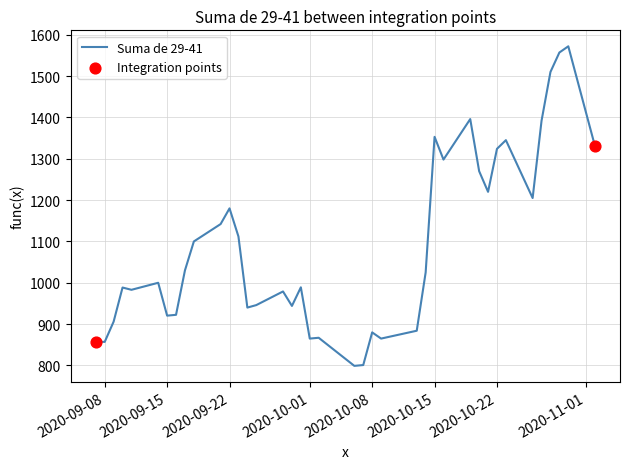

What is the smallest value displayed?

799.0